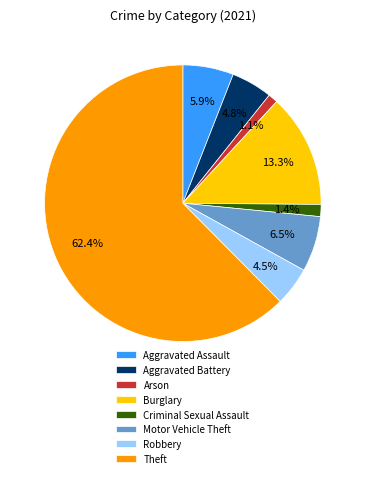

To the nearest percent, what is the combined percentage of Aggravated Battery and Criminal Sexual Assault?

6%